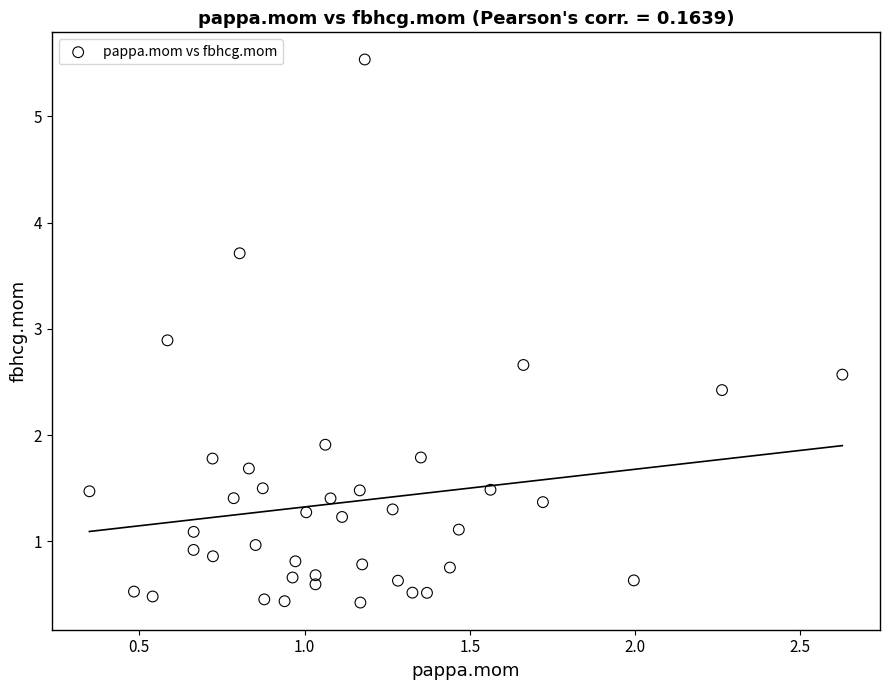

What Y value in the scatter plot is closest to 2?

1.9